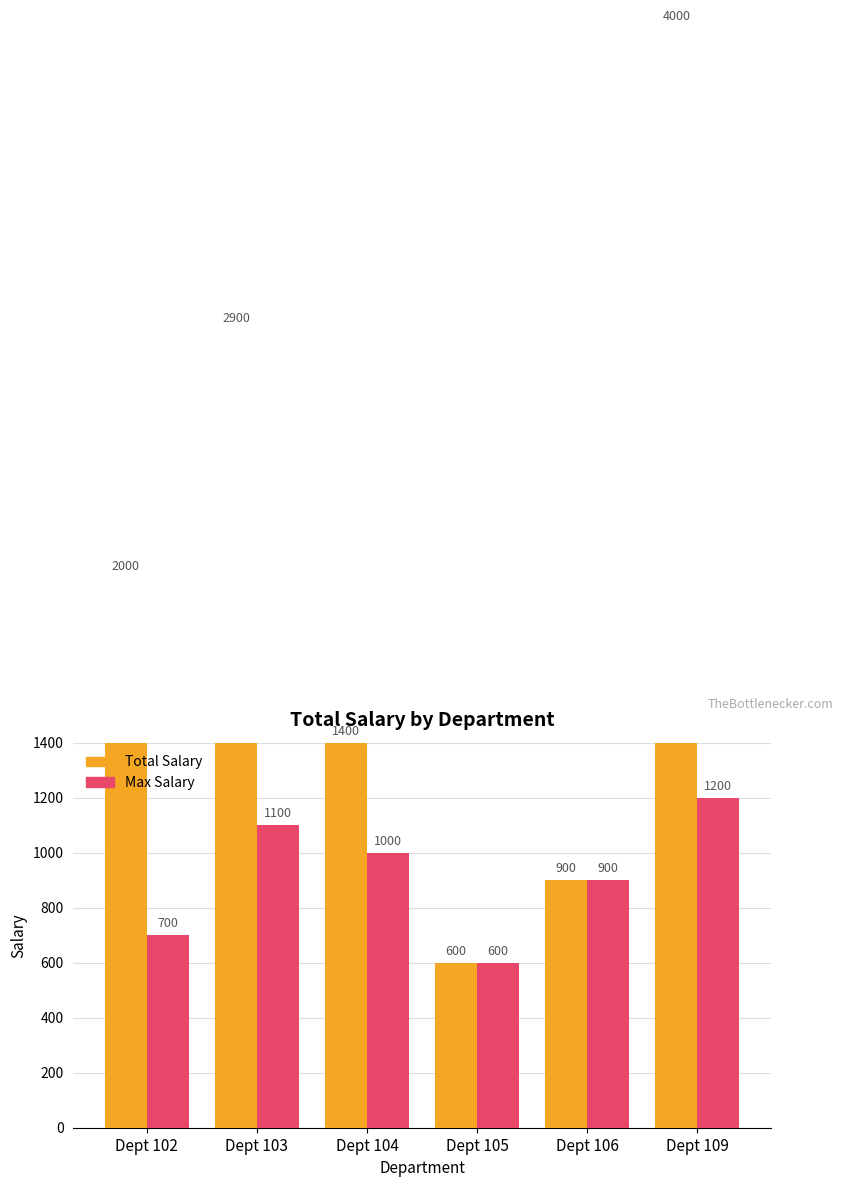

Rank the categories by Total Salary value from lowest to highest.

Dept 105, Dept 106, Dept 104, Dept 102, Dept 103, Dept 109